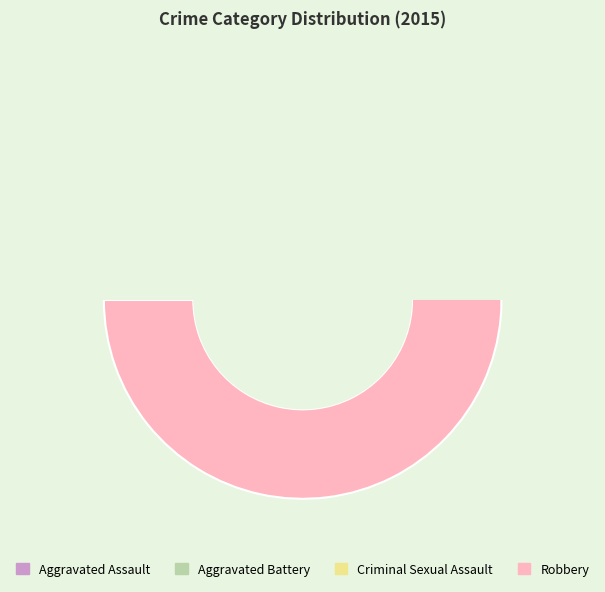

Which category has the smallest portion of the pie?

Criminal Sexual Assault